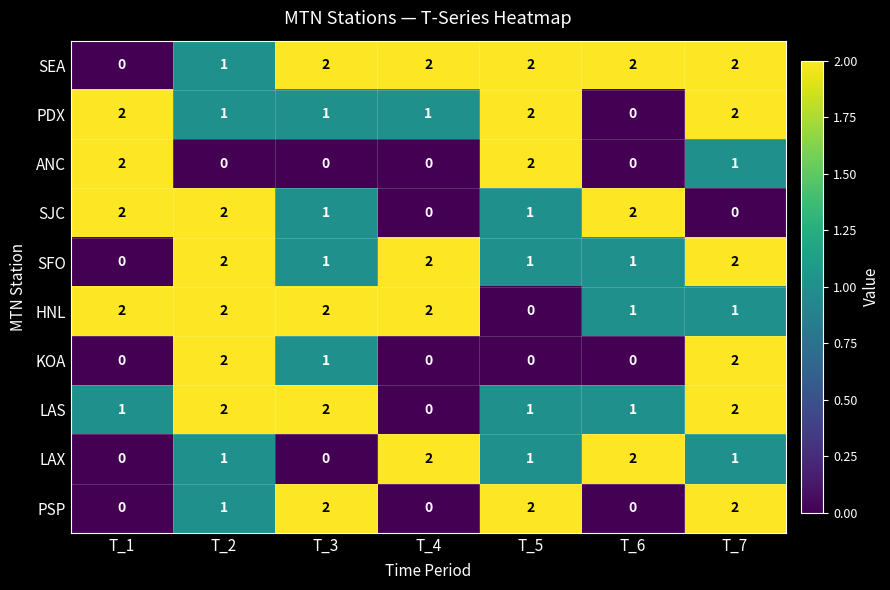

How many SJC values are between 0 and 2?

7